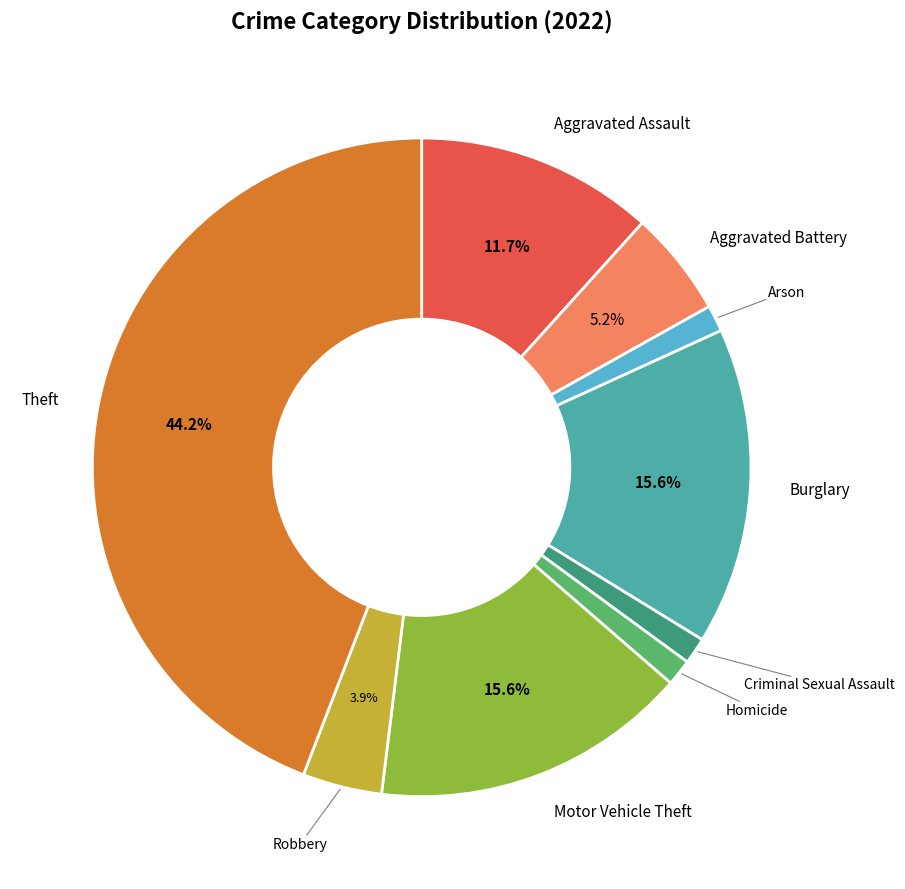

How many segments does this pie chart have?

9